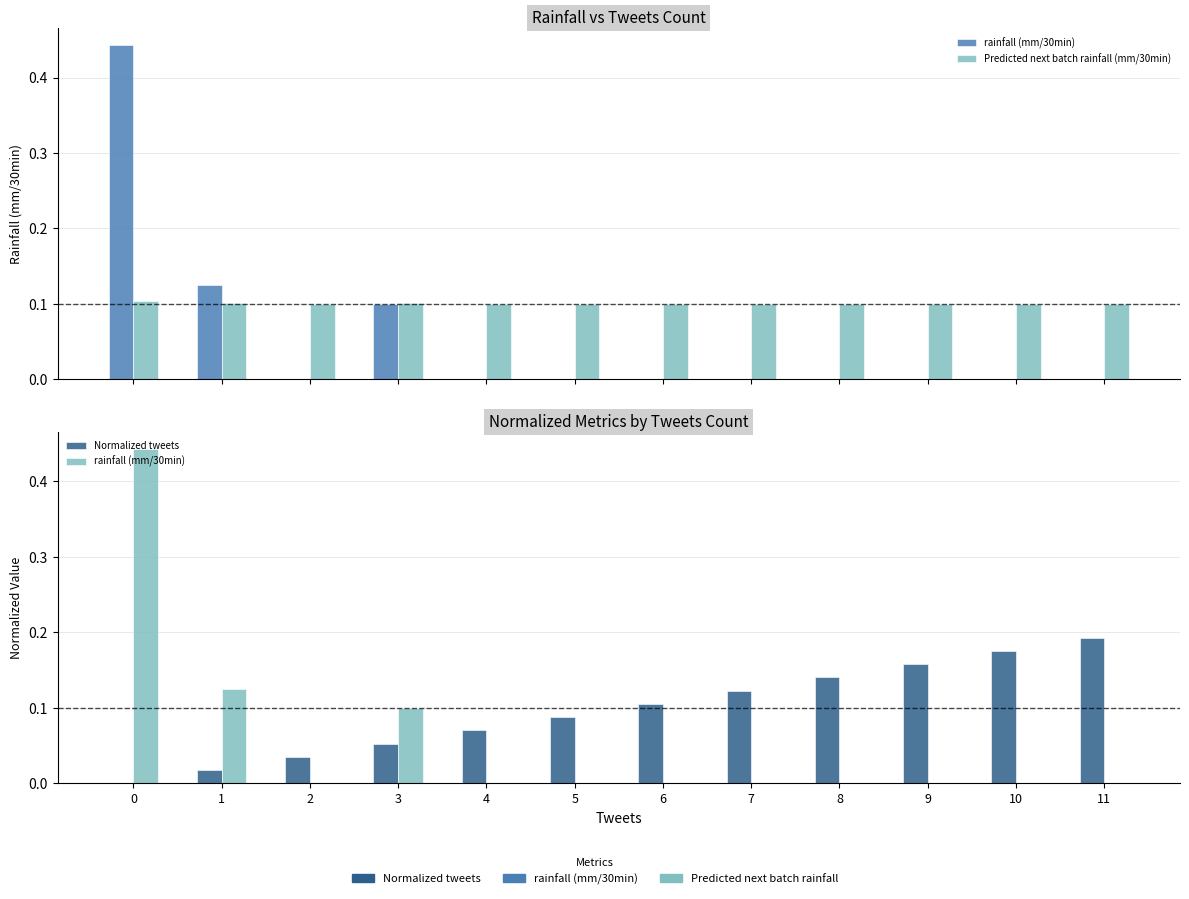

True or false: rainfall (mm/30min) has a value of 0.0 at 4.

True